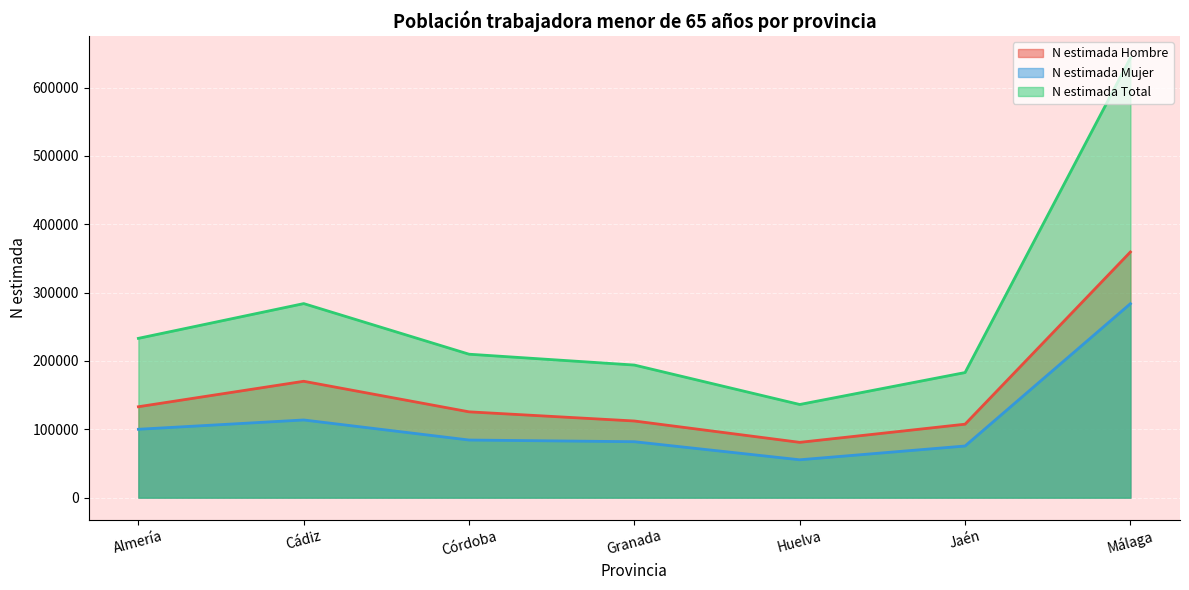

Reading right to left, transcribe all the data shown in this chart.

N estimada Hombre: Málaga=359516	Jaén=107502	Huelva=80930	Granada=112180	Córdoba=125589	Cádiz=170297	Almería=133051
N estimada Mujer: Málaga=283838	Jaén=75568	Huelva=55418	Granada=81859	Córdoba=84333	Cádiz=113680	Almería=100070
N estimada Total: Málaga=643354	Jaén=183071	Huelva=136348	Granada=194039	Córdoba=209922	Cádiz=283977	Almería=233120